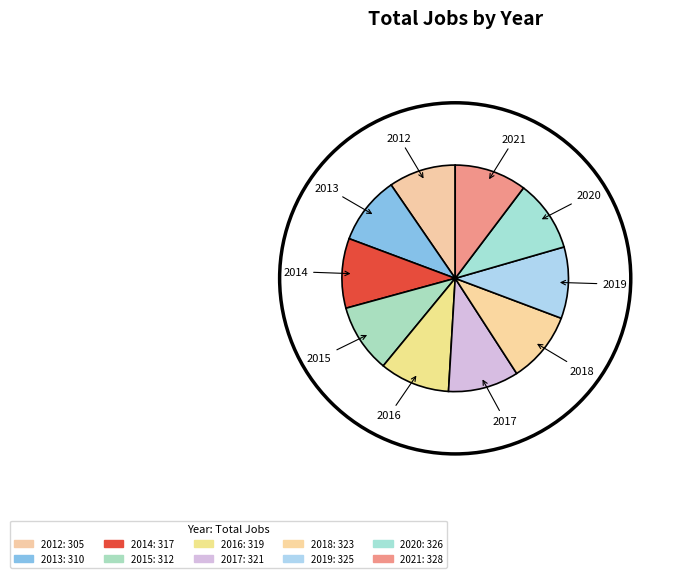

Count the number of slices in the pie.

10